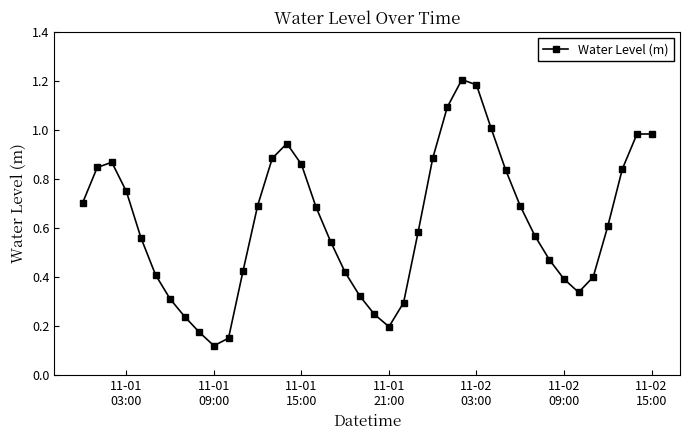

How many lines are shown in the chart?

1